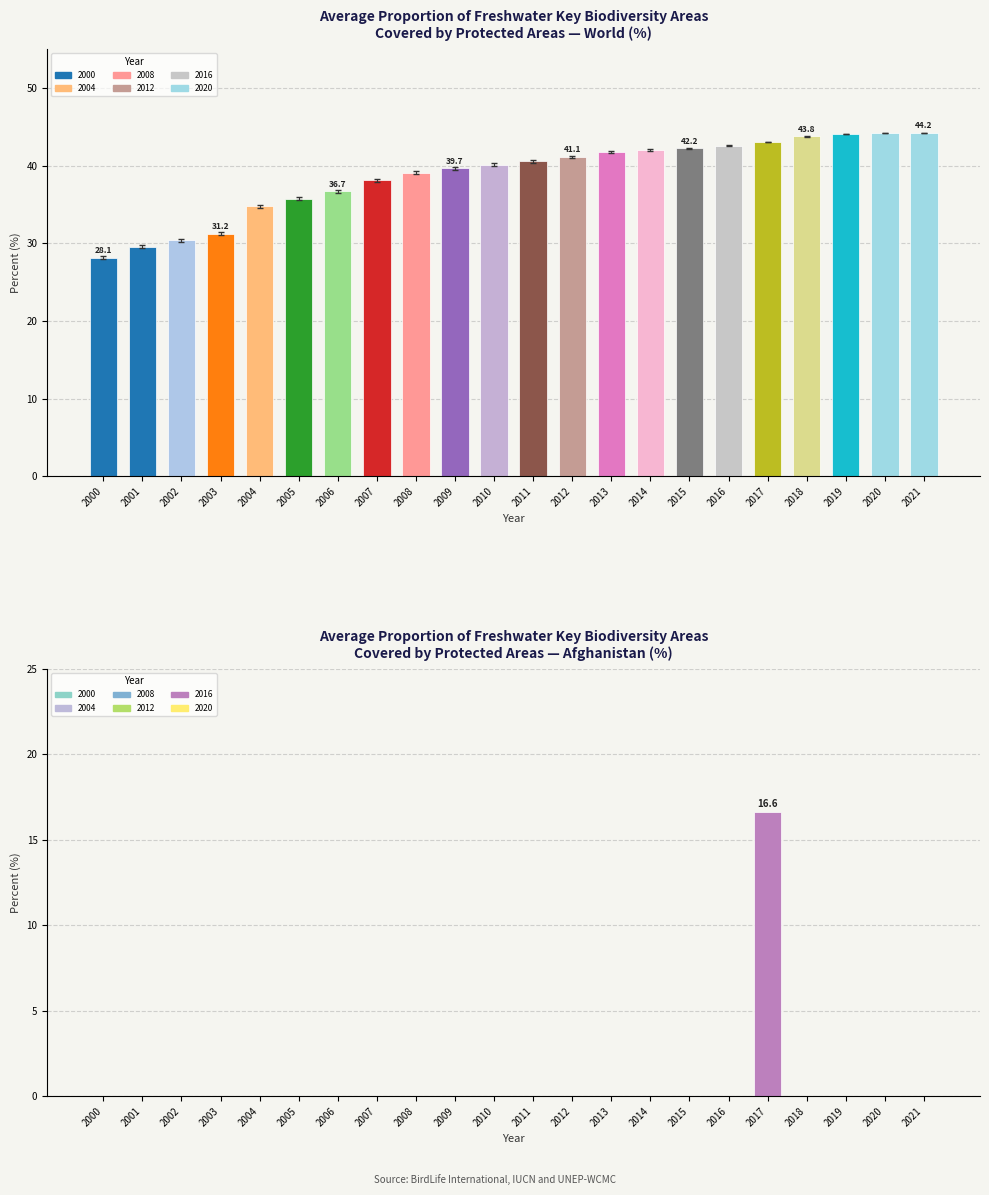

What is the difference between the maximum and minimum values in the Afghanistan series?

16.6